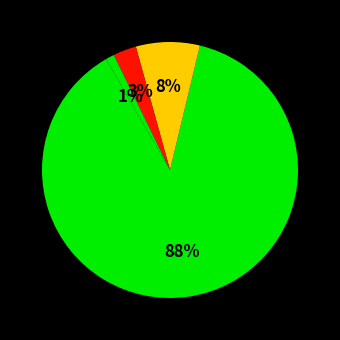

Count the number of slices in the pie.

4